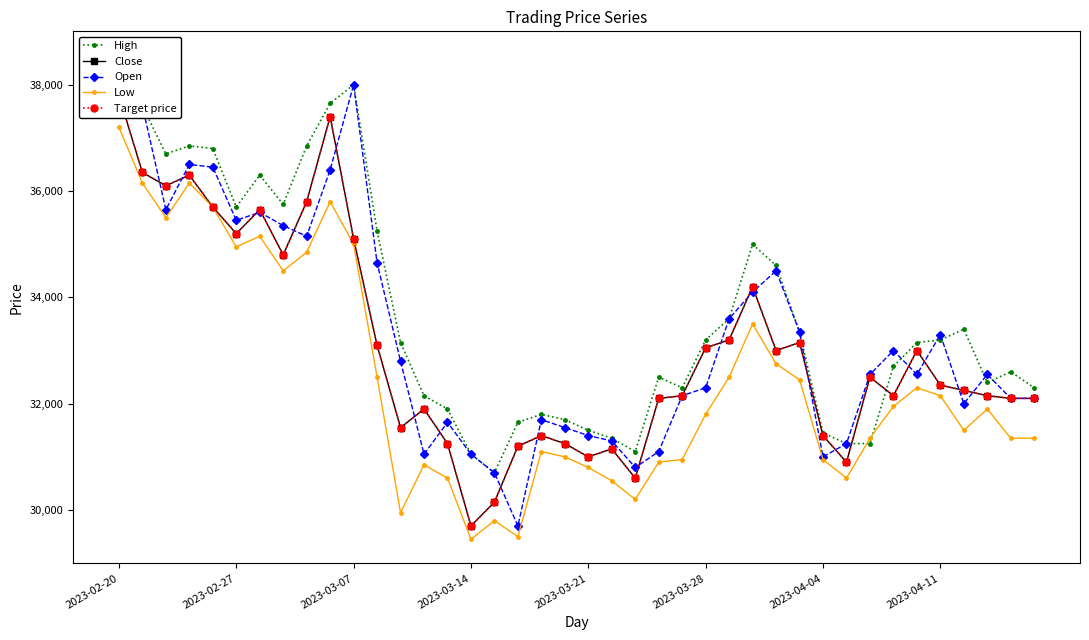

What is the maximum value for Low?

37200